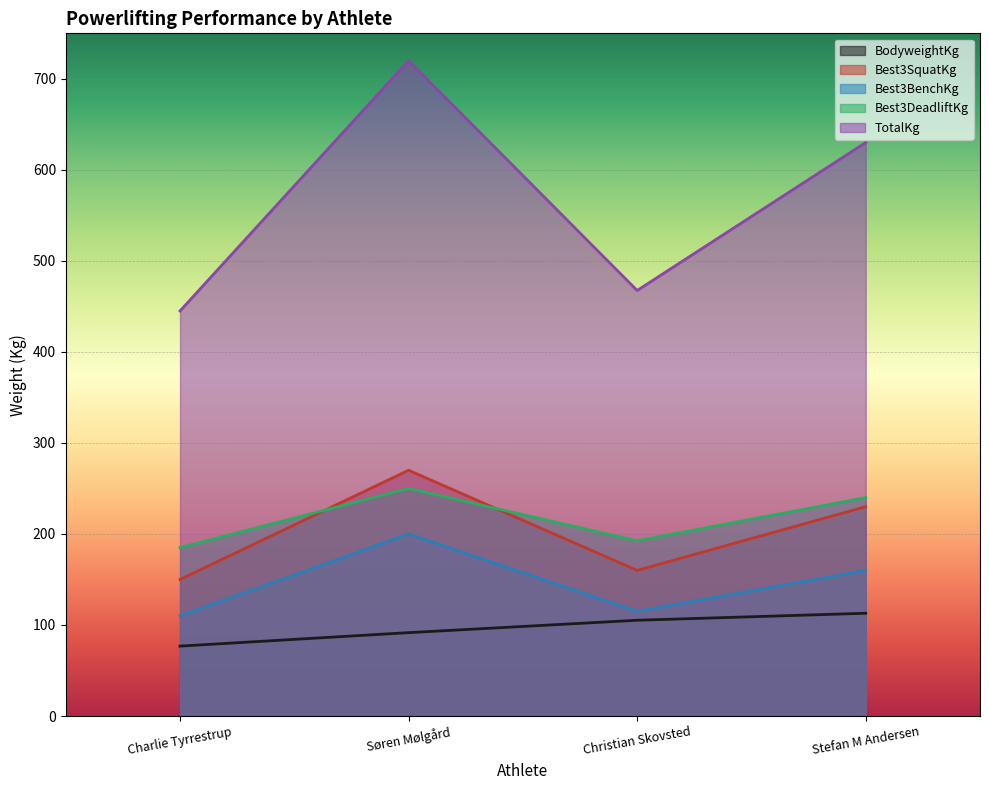

What is the label of the 3rd point from the left?

Christian Skovsted